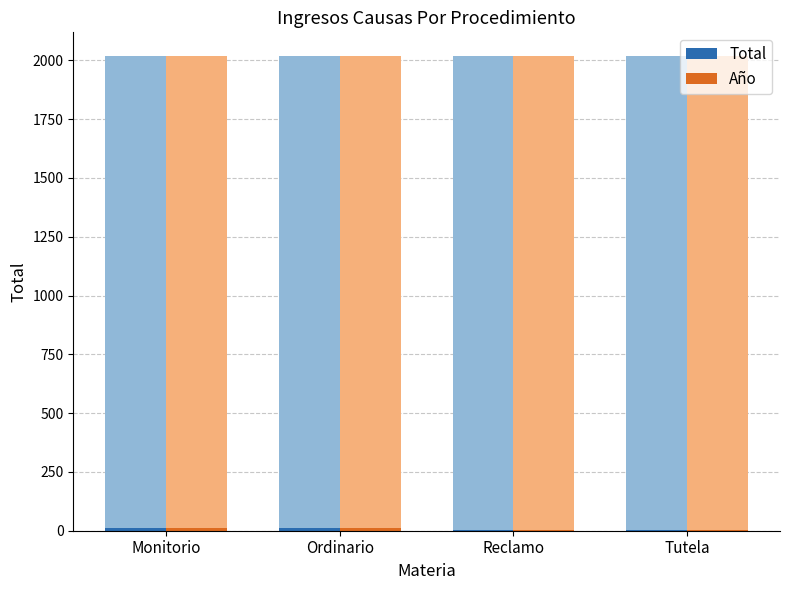

List the series in order of their peak value, lowest first.

Total, Año